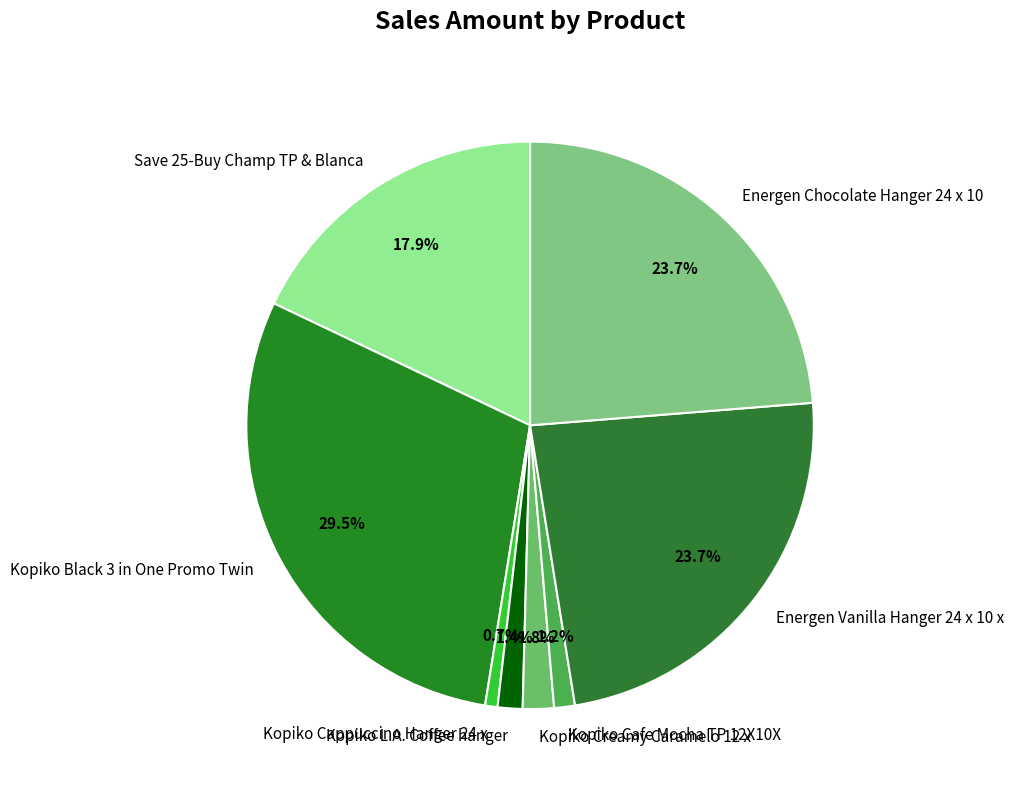

To the nearest percent, what portion does Kopiko Cafe Mocha TP 12X10X represent?

1%